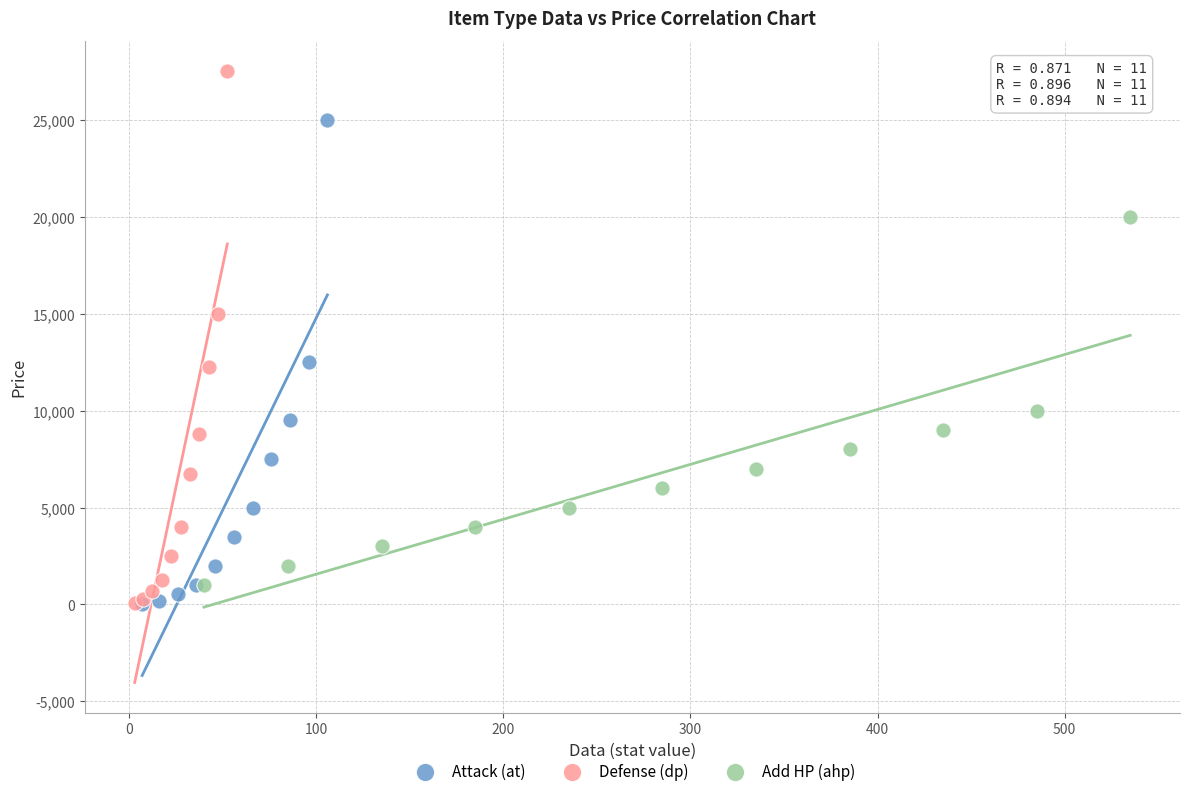

Which series reaches the maximum Y coordinate?

Defense (dp)